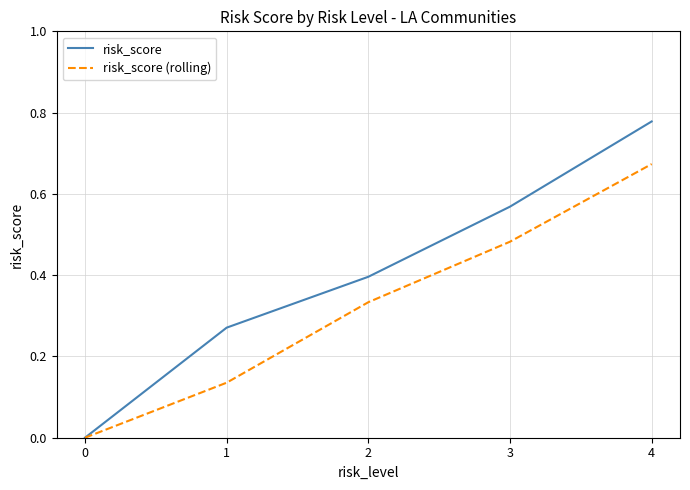

True or false: risk_score has a value of 0.0 at 0.

True